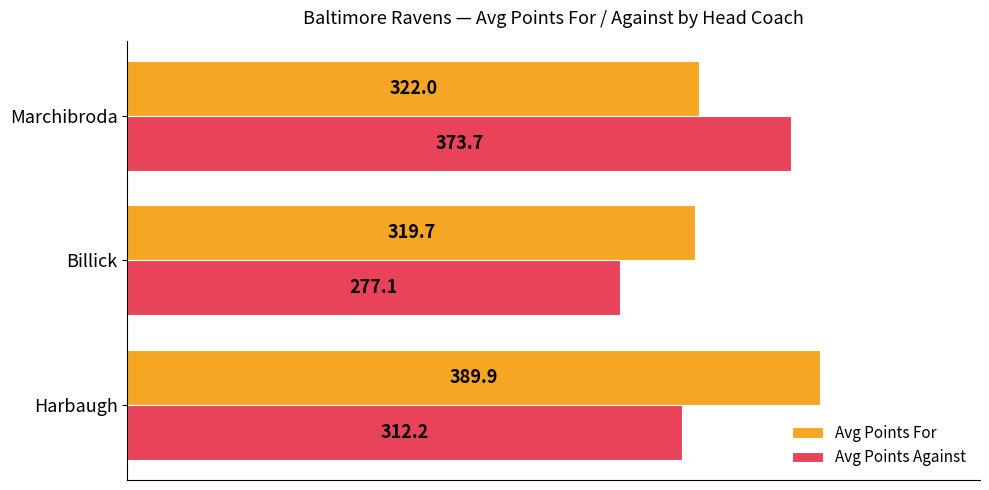

The value of Avg Points Against at Harbaugh is 437.9. True or false?

False